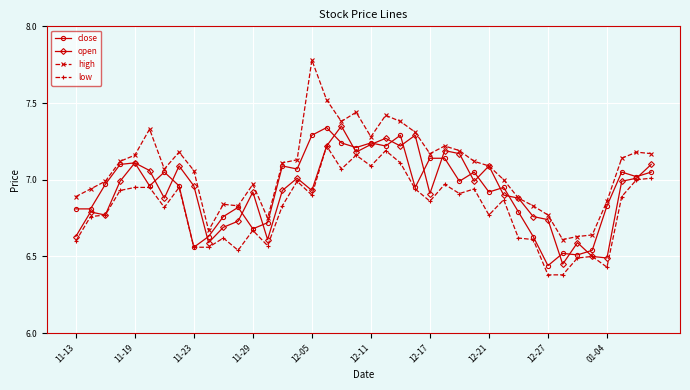

Which series has the largest total across all categories?

high